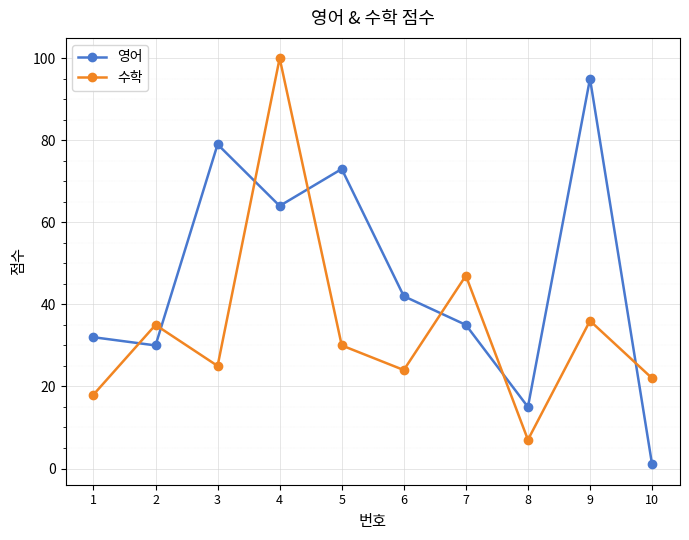

Reading left to right, what are all the values shown in this chart?

영어: 1=32	2=30	3=79	4=64	5=73	6=42	7=35	8=15	9=95	10=1
수학: 1=18	2=35	3=25	4=100	5=30	6=24	7=47	8=7	9=36	10=22